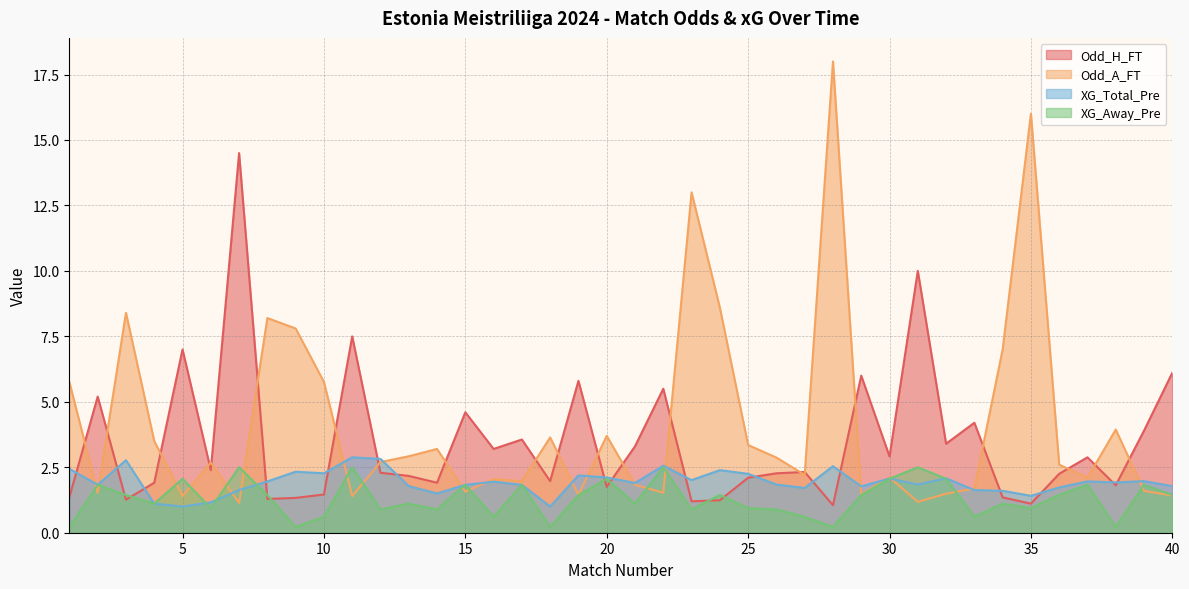

What is the value of the Odd_A_FT point at the 23rd from the left?

13.0